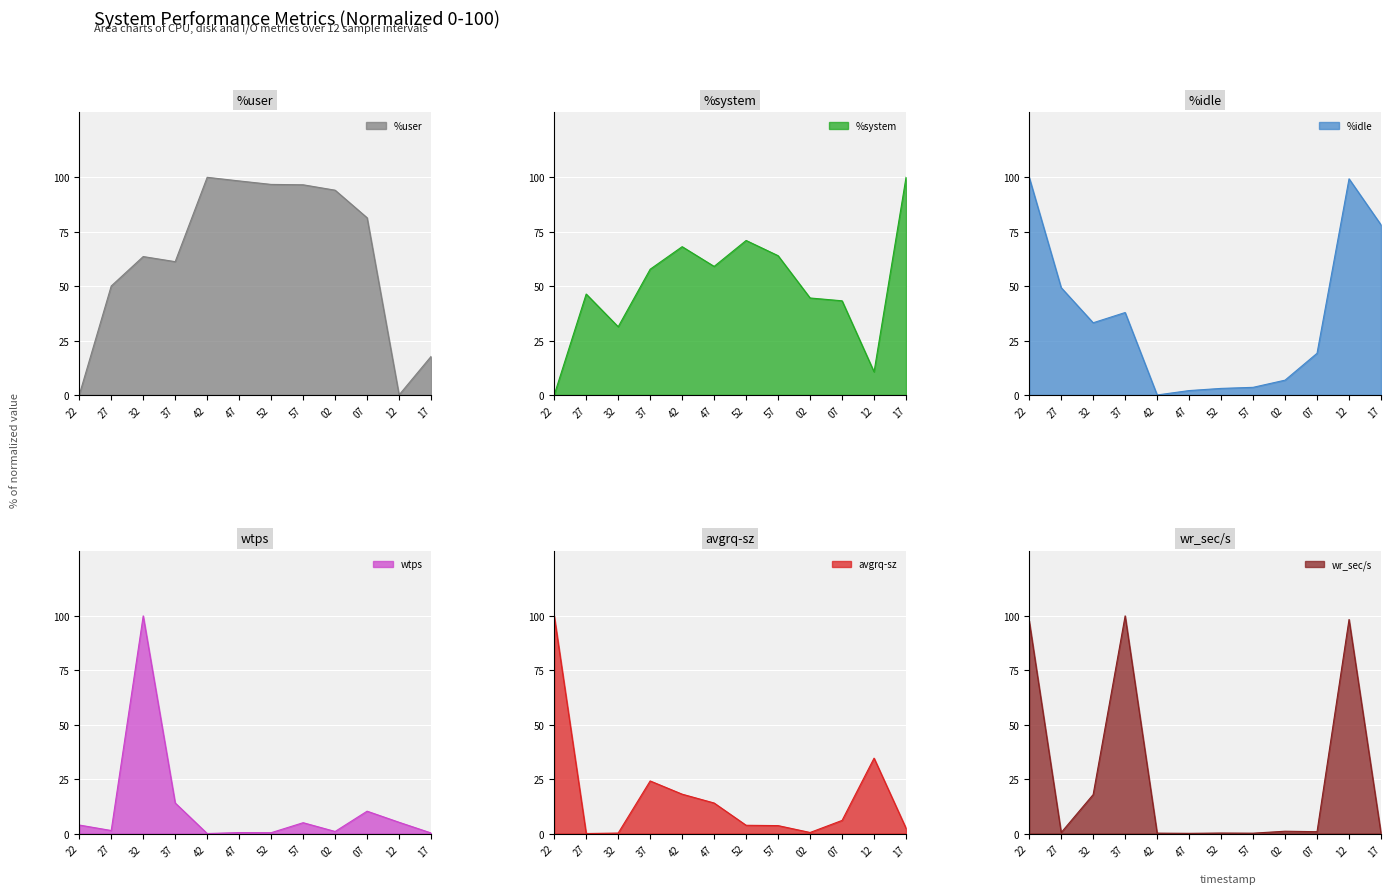

Which category has the lowest value in the %system series?

22